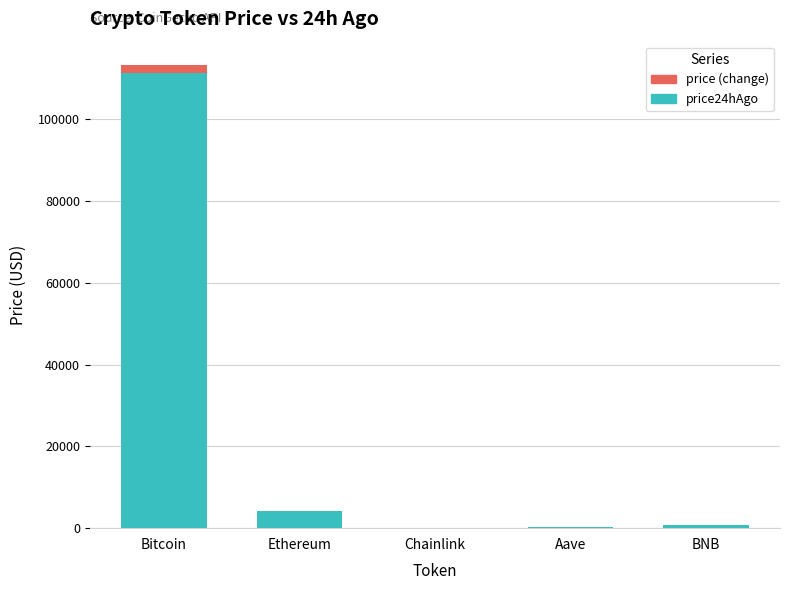

At which category is the sum across all series the highest?

Bitcoin